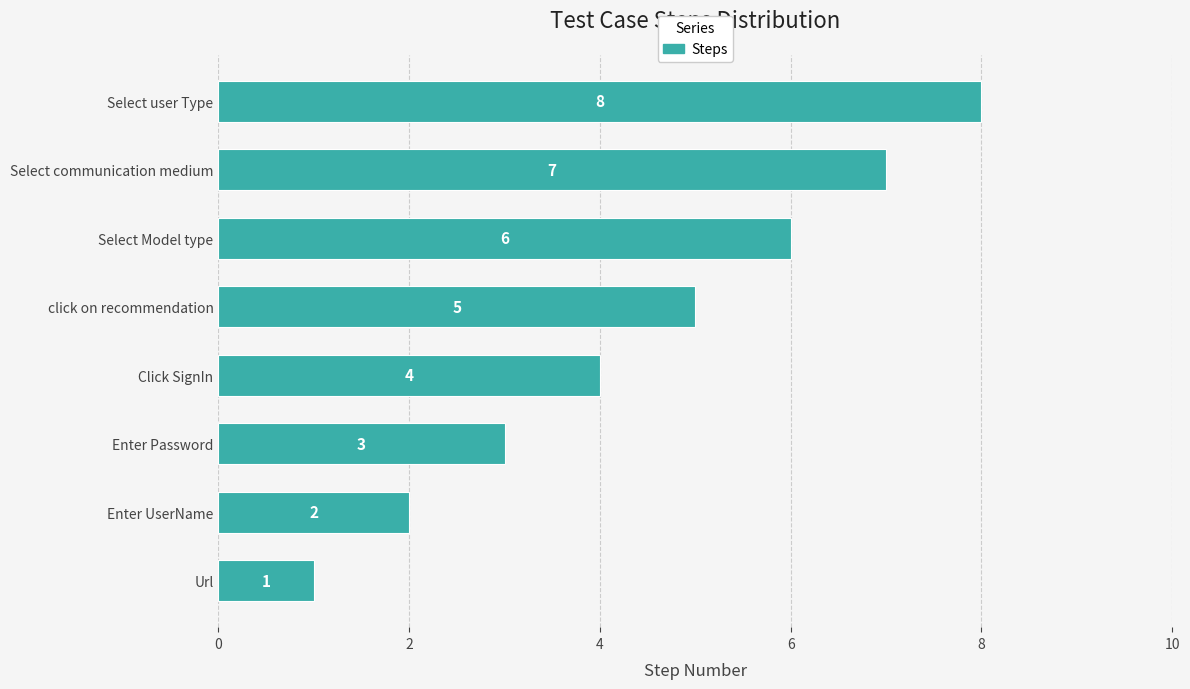

Are the bars horizontal?

Yes